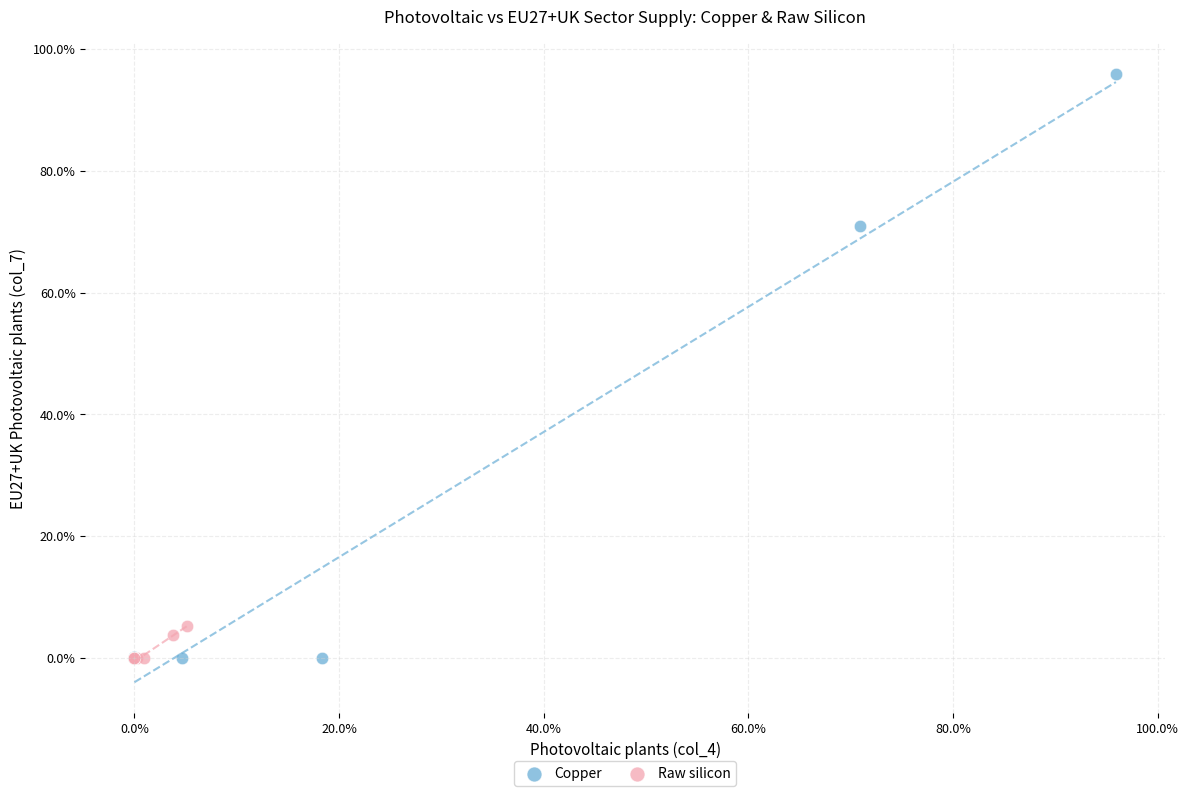

What are all the series names shown in the legend?

Copper, Raw silicon